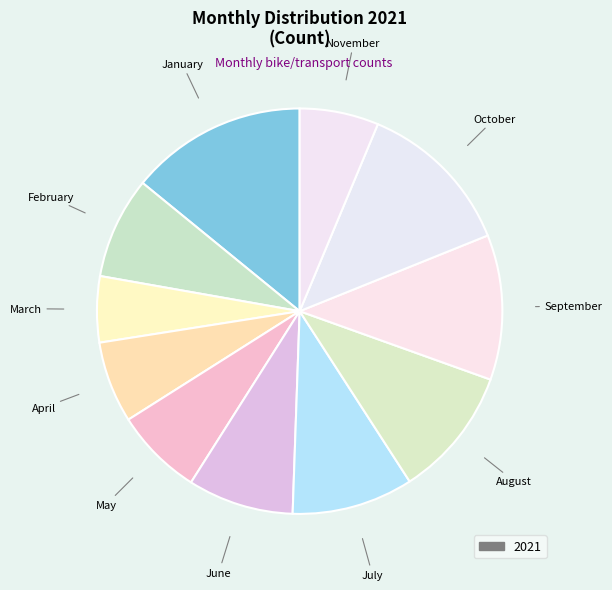

Which slice is the smallest?

March